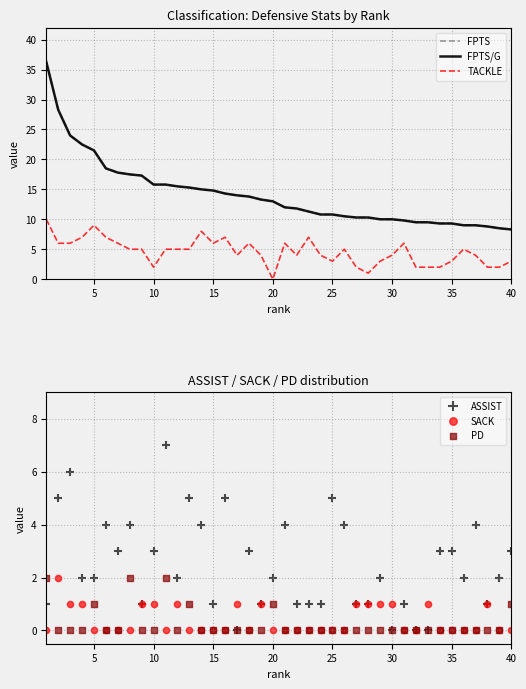

At how many categories does at least one series exceed 36?

1